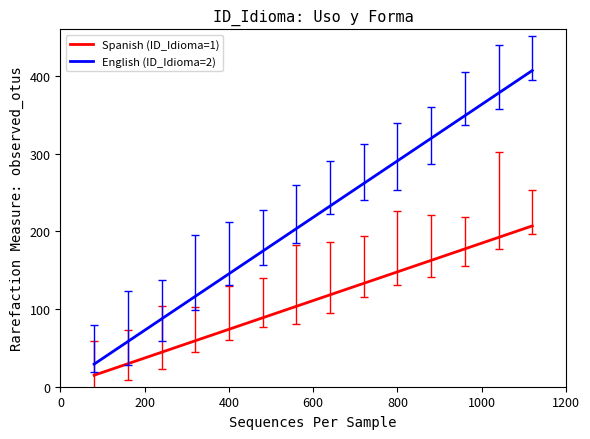

What is the difference between the maximum and minimum values in the Spanish (ID_Idioma=1) series?

192.2